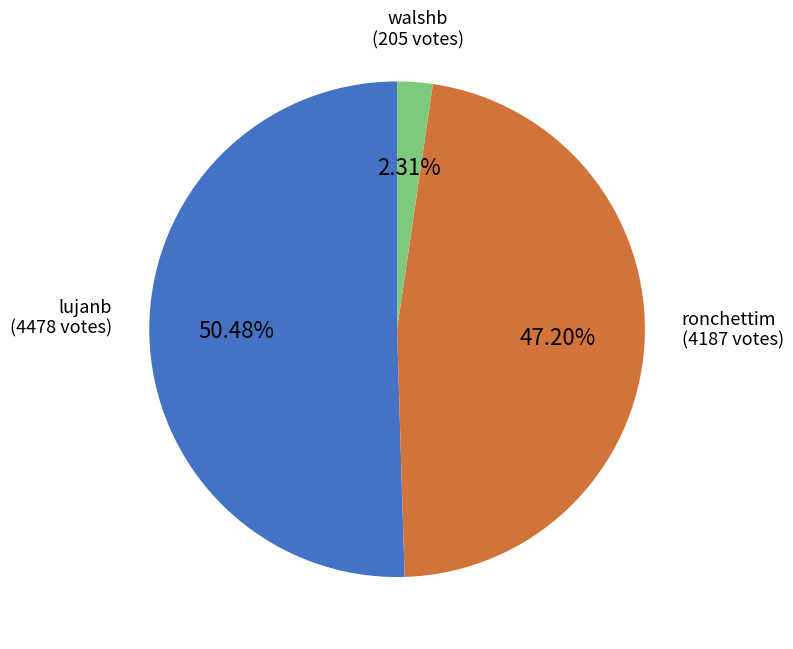

Is there a majority slice in this chart?

Yes